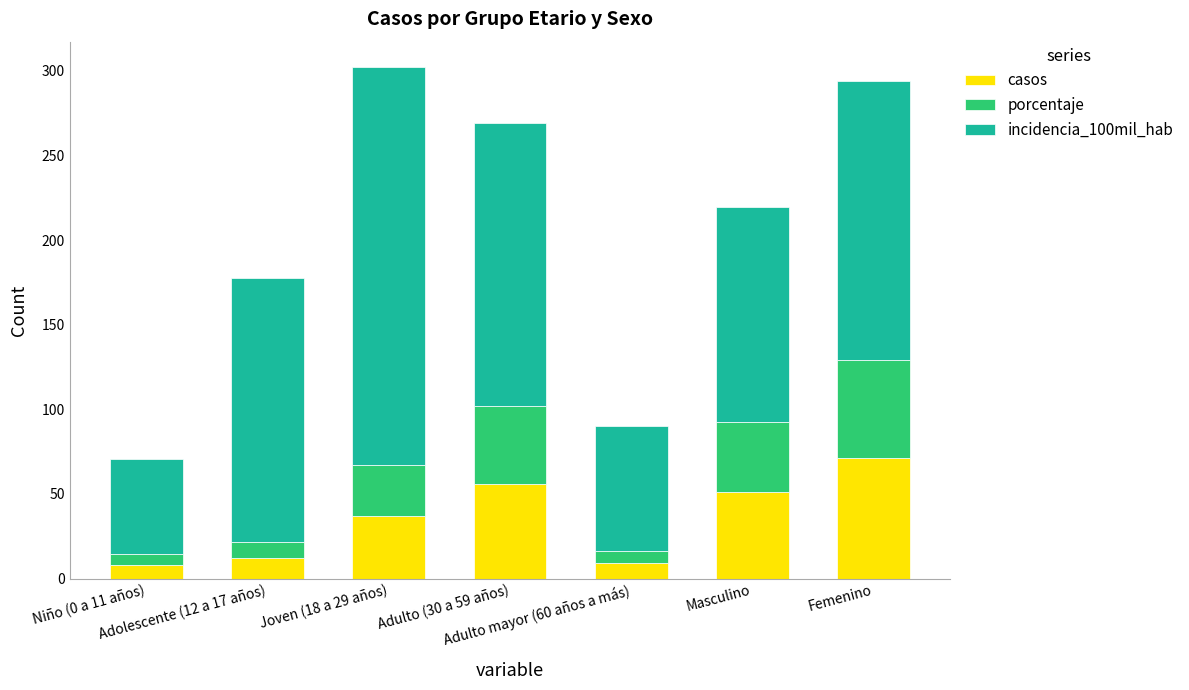

What is the difference between the maximum and minimum values in the casos series?

63.0